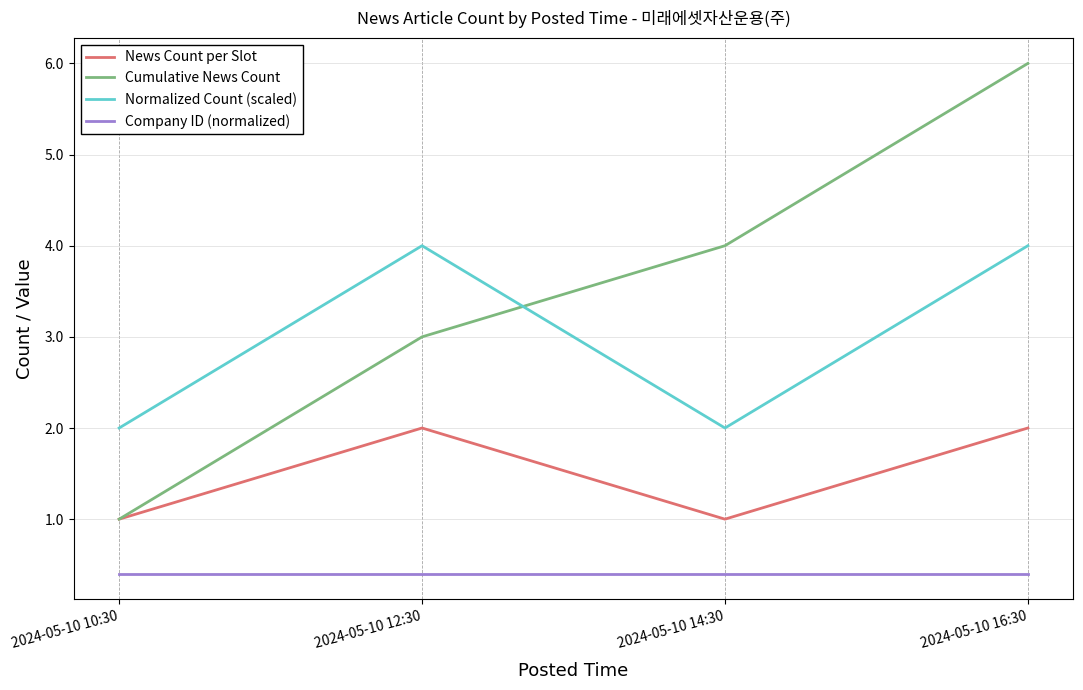

True or false: Normalized Count (scaled) has a value of 2.0 at 2024-05-10 14:30.

True